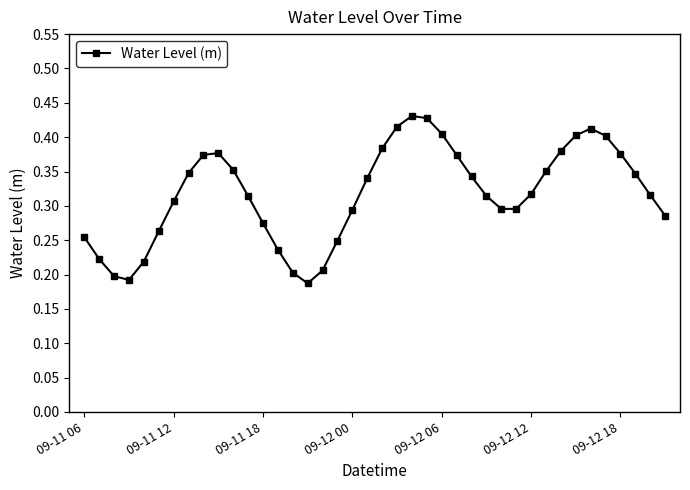

Count the values in the range 0 to 1.

40